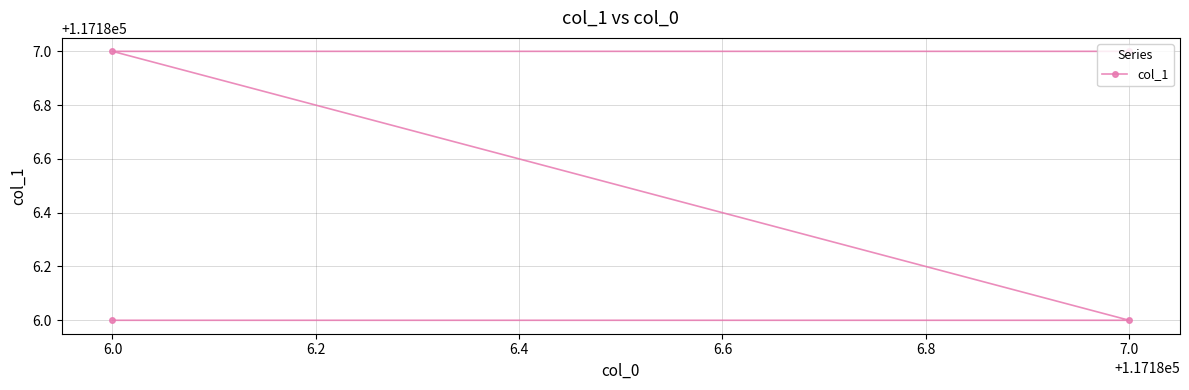

True or false: the data has more than 0 interior local peaks.

False